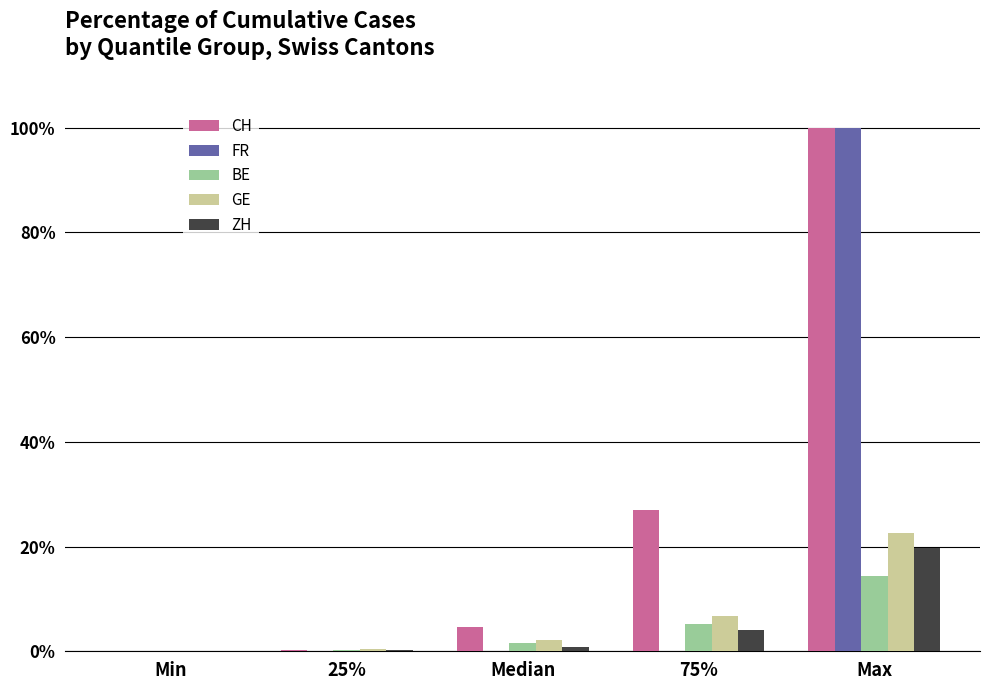

Which series has the largest total across all categories?

CH